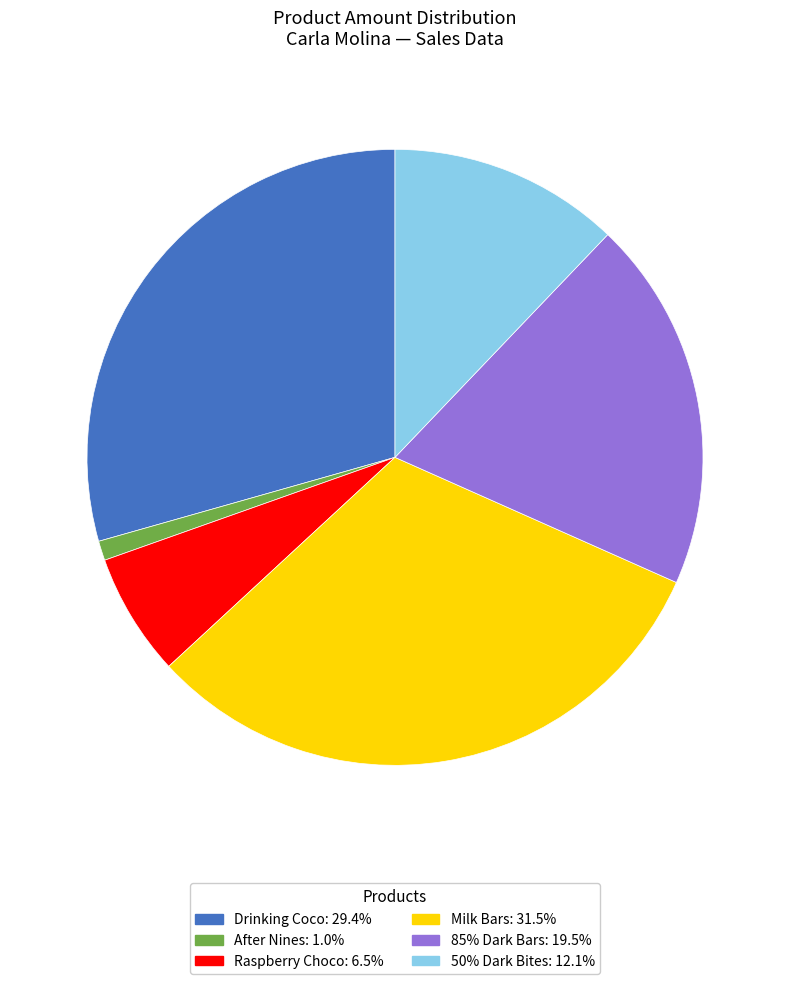

Is the sum of 85% Dark Bars and Milk Bars greater than half?

Yes